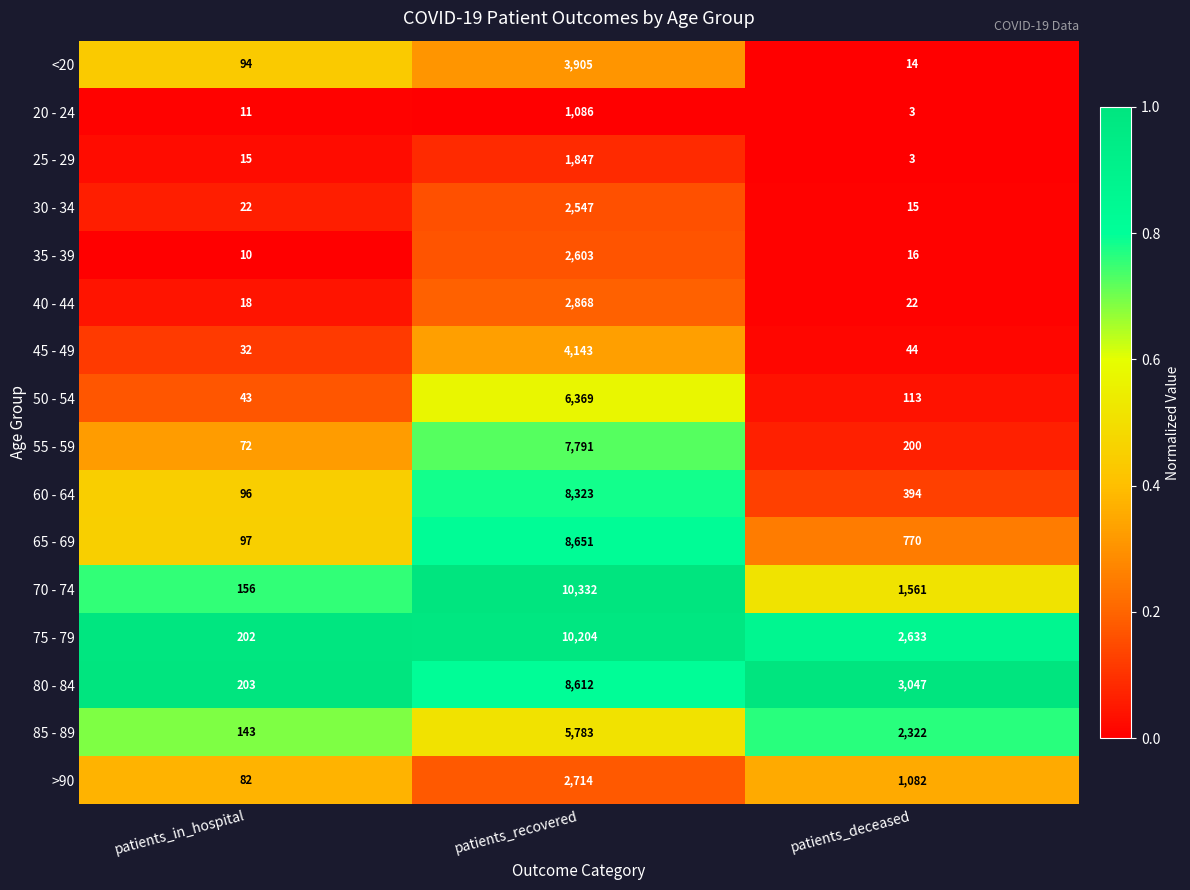

What is the spread (max minus min) of values at patients_in_hospital?

193